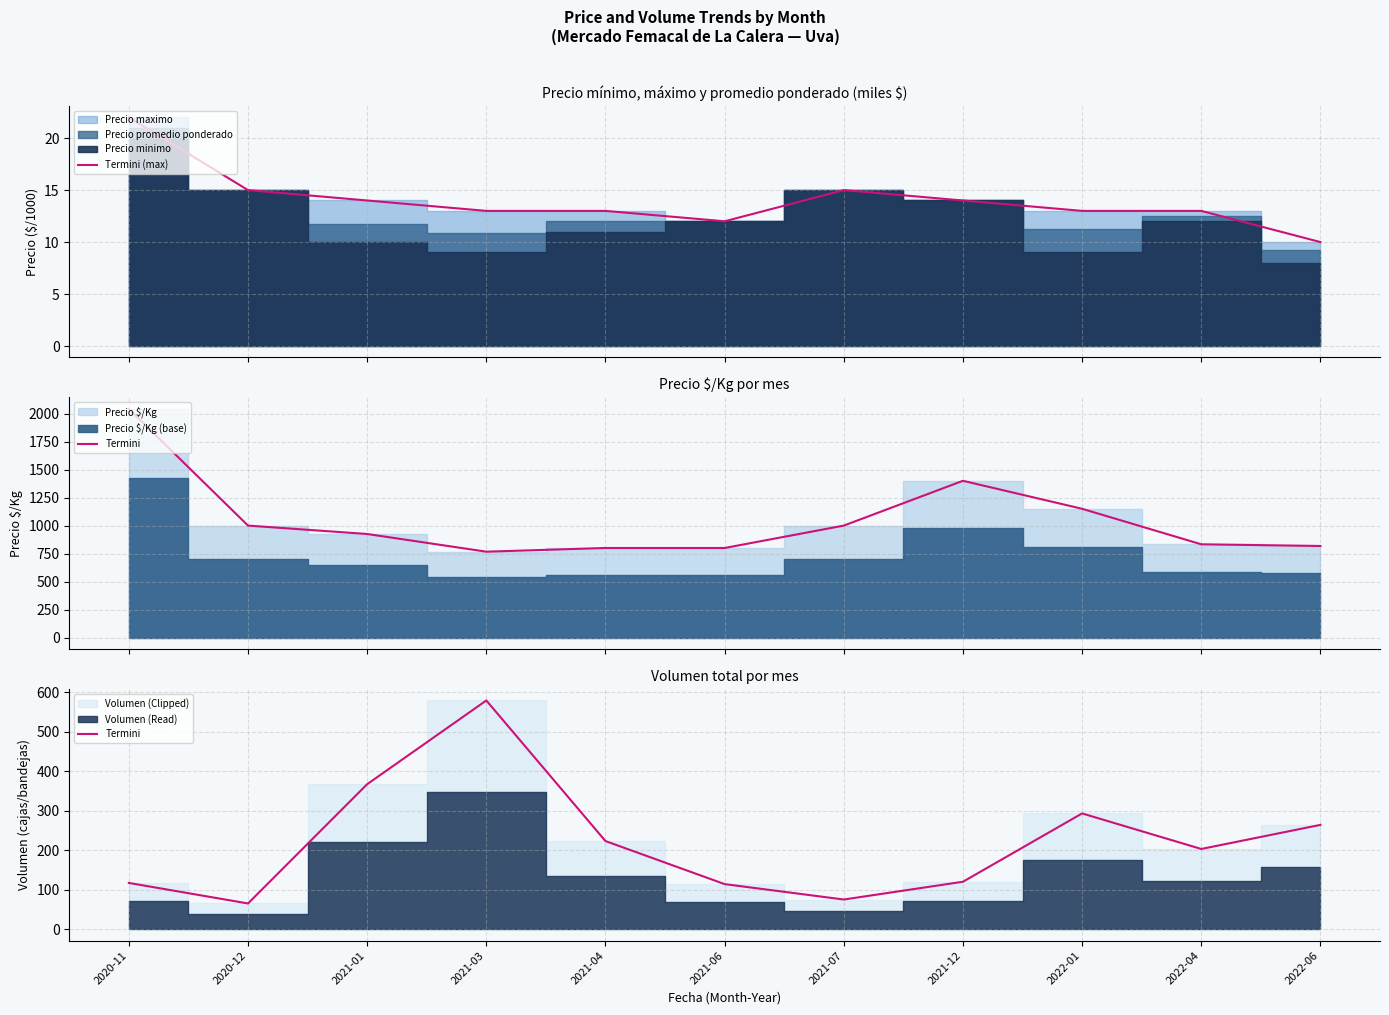

What position from the left is 2021-06?

6